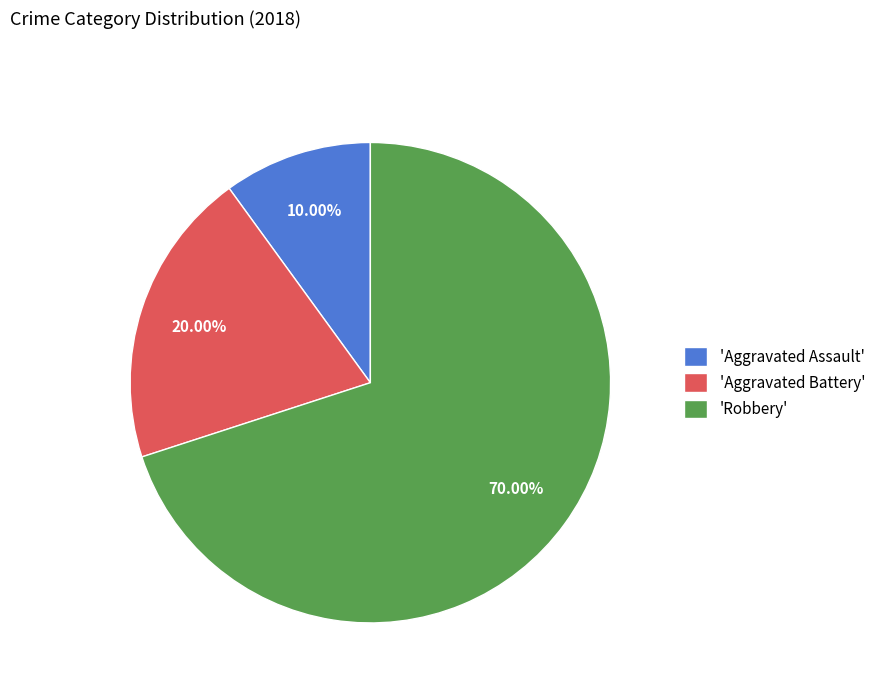

Which has a higher value, 'Aggravated Battery' or 'Robbery'?

'Robbery'